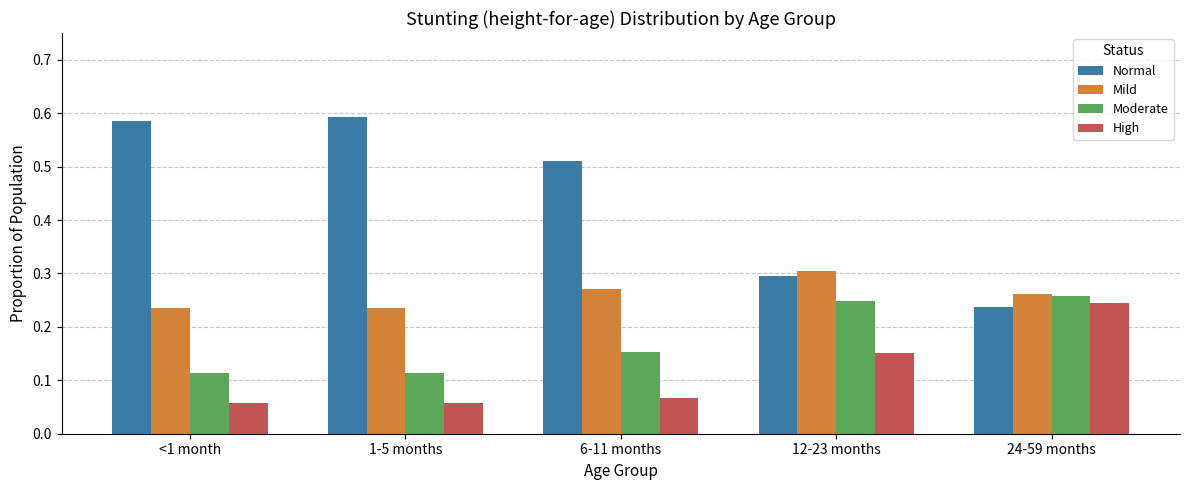

True or false: Mild has a value of 0.5 at 12-23 months.

False